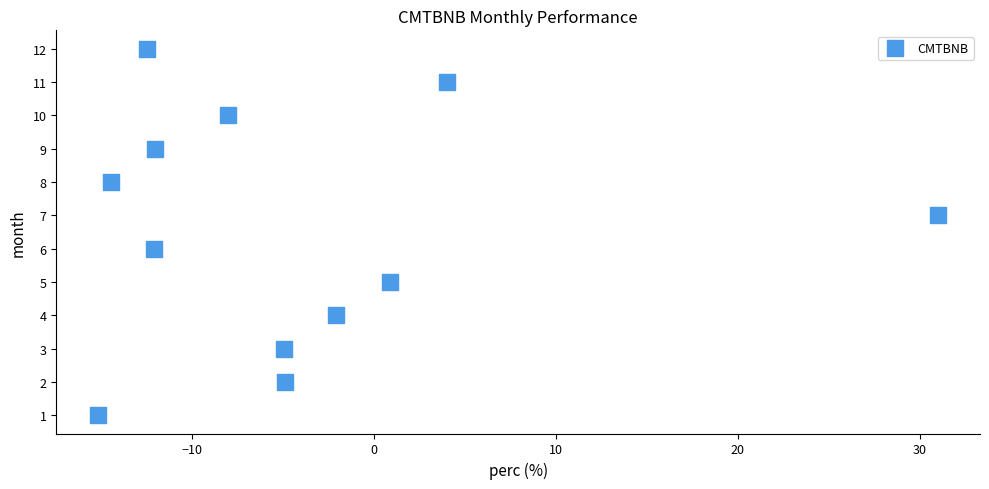

What is the range of Y values (max minus min)?

11